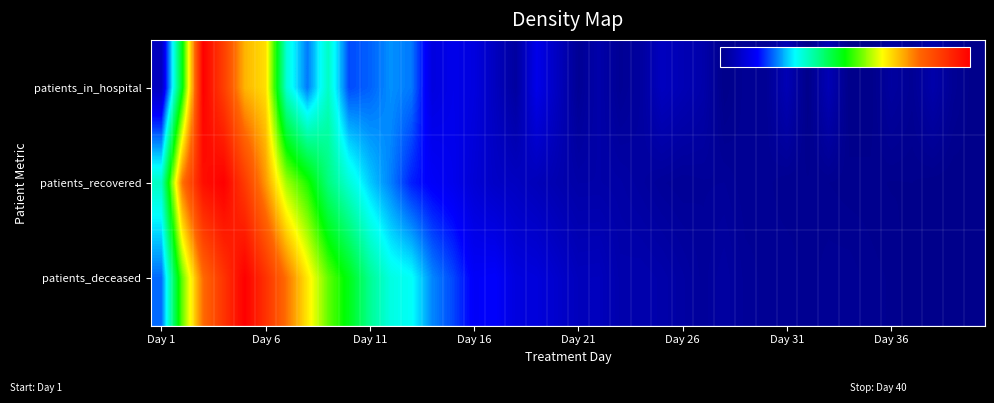

At how many categories does at least one series exceed 0?

40